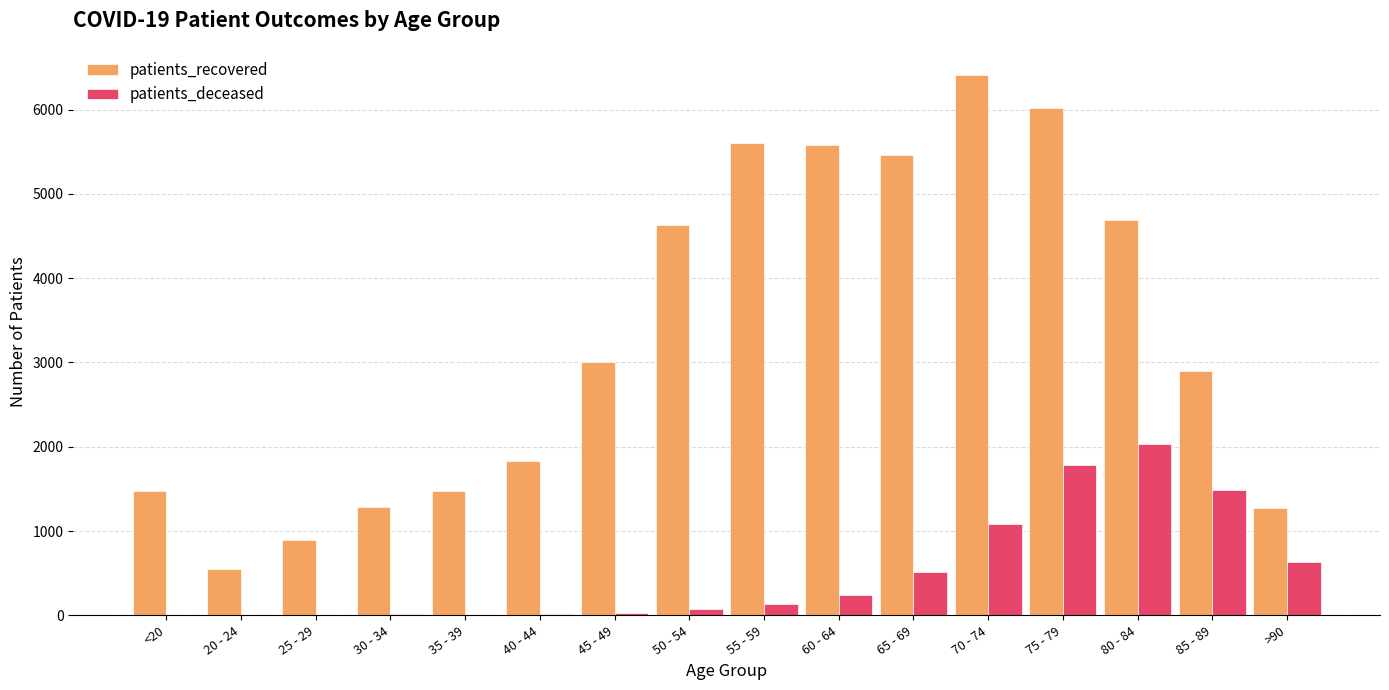

The value of patients_deceased at 70 - 74 is 1084. True or false?

True